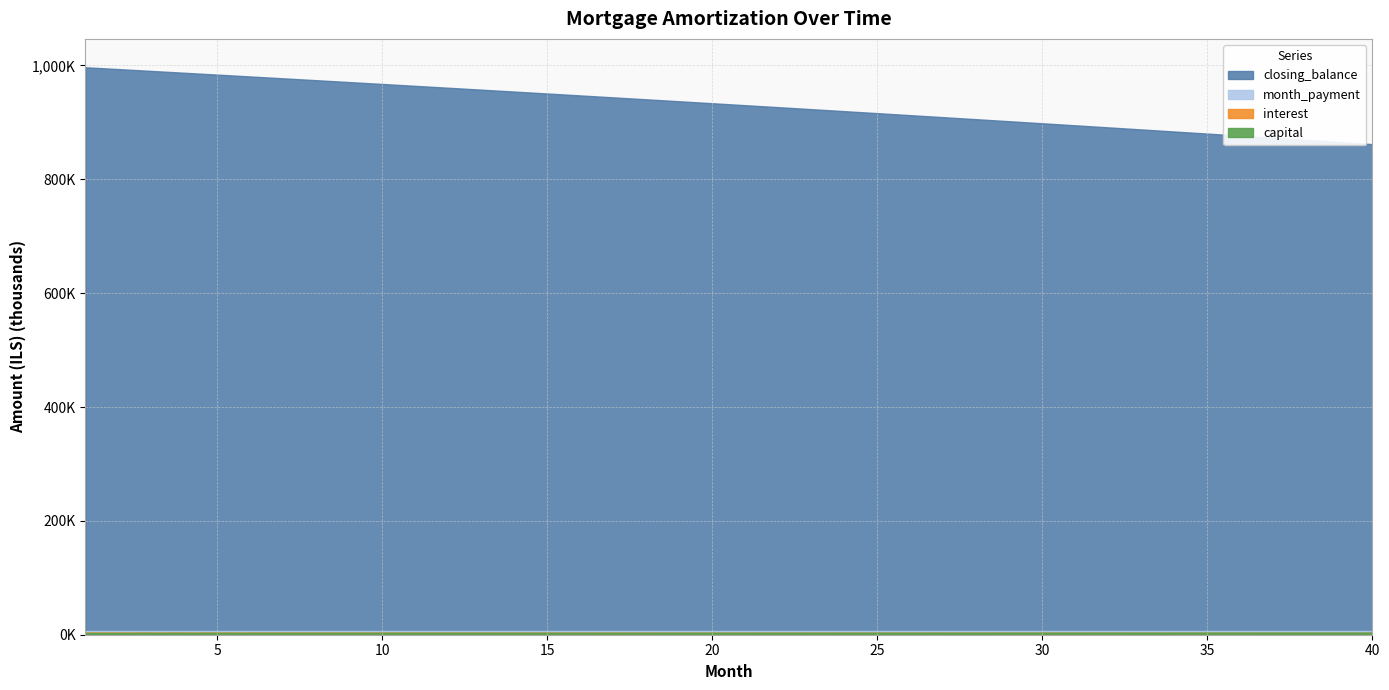

Which category has the lowest value in the opening_balance series?

40